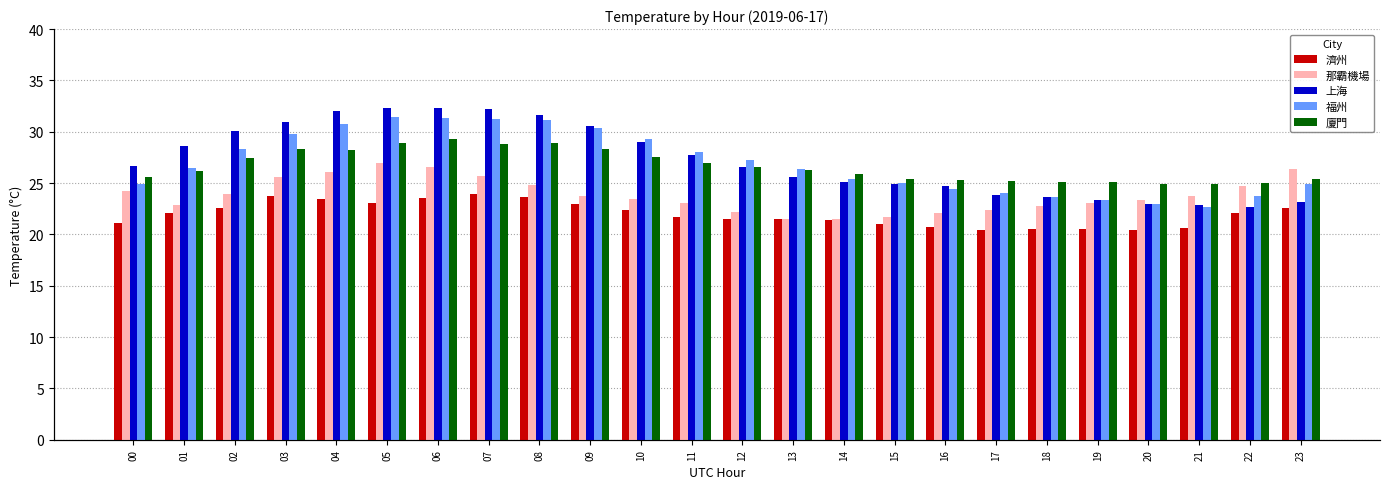

Which has a higher value, 17 or 16?

16